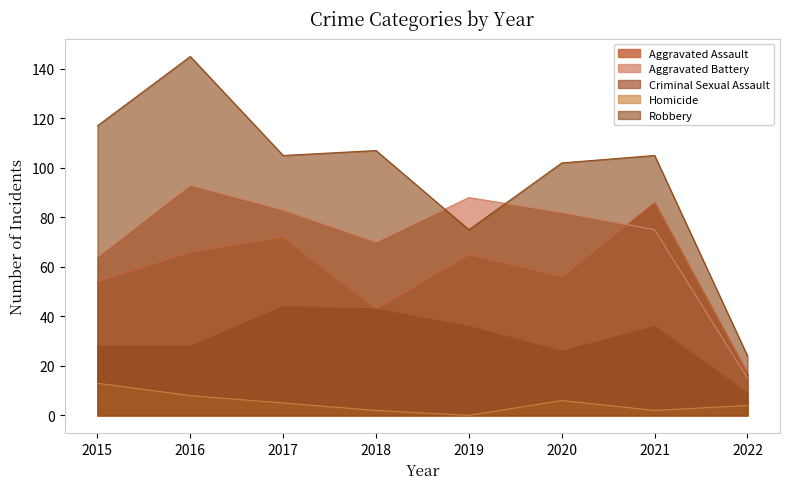

At which label does Criminal Sexual Assault first exceed 36?

2017